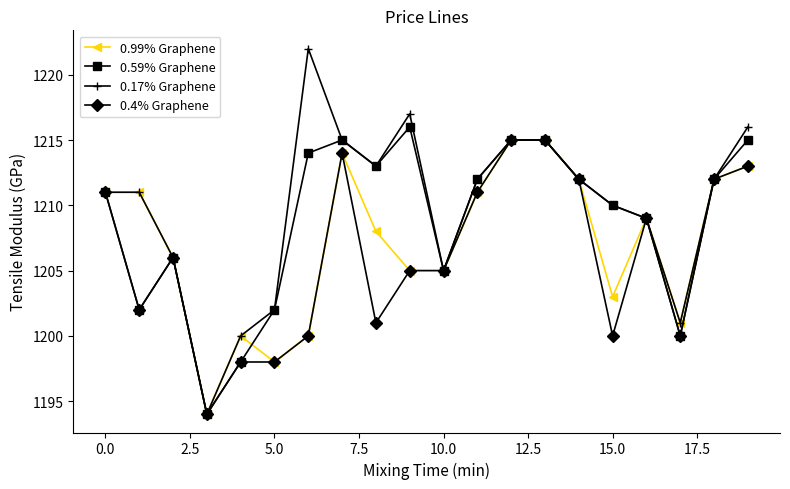

True or false: 0.59% Graphene has more than 2 points higher than both neighbors.

True